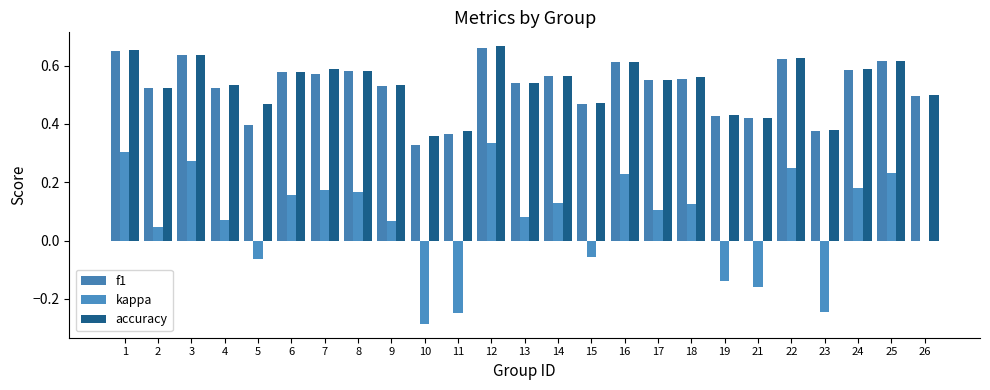

Which series changed the most between 6 and 13?

kappa